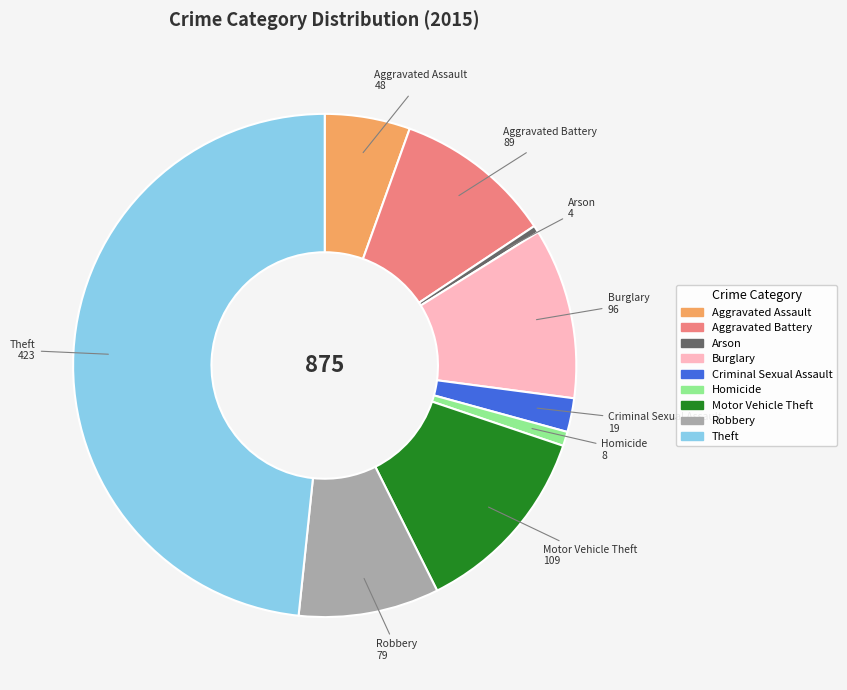

How many slices are in this pie chart?

9